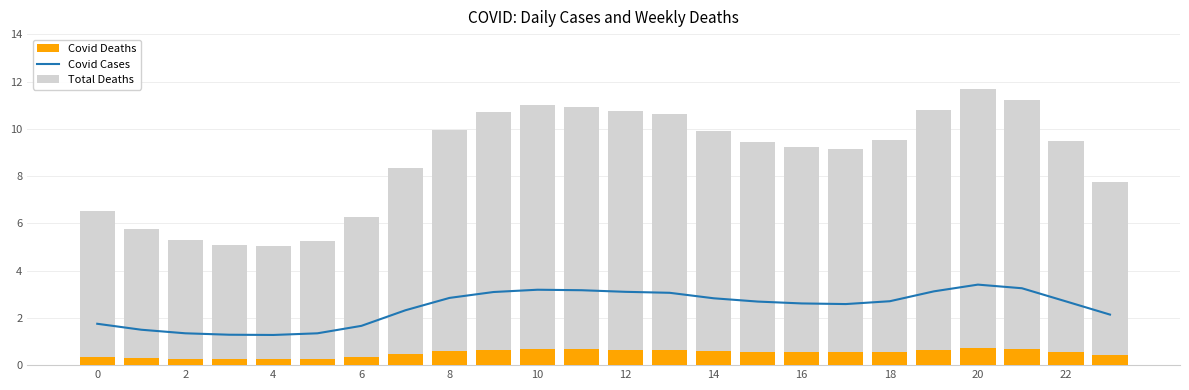

Is the value of Covid Deaths at 21 greater than the value of Total Deaths at 20?

No